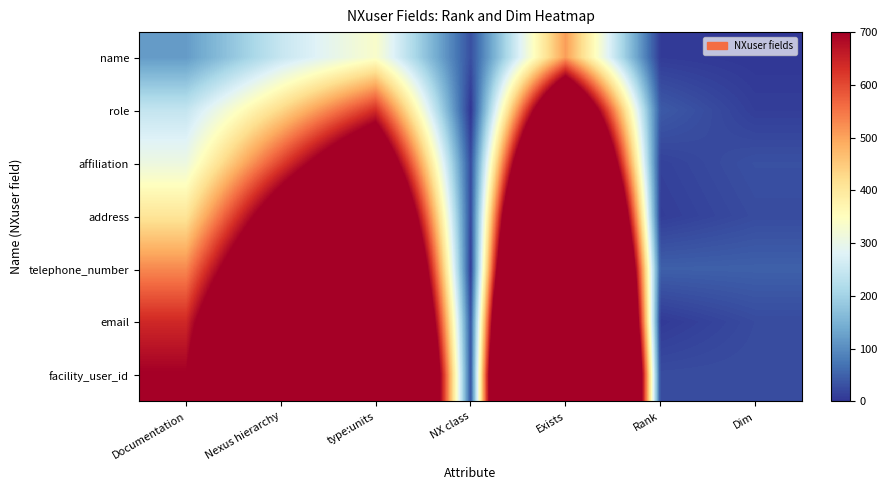

Which category has the highest value across all series?

Exists